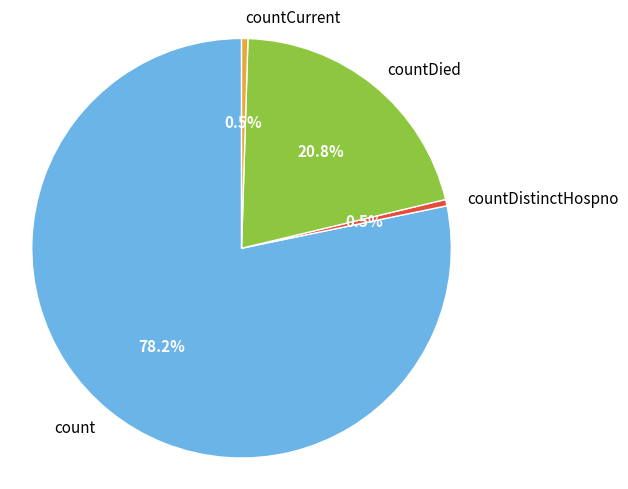

Is there a majority slice in this chart?

Yes